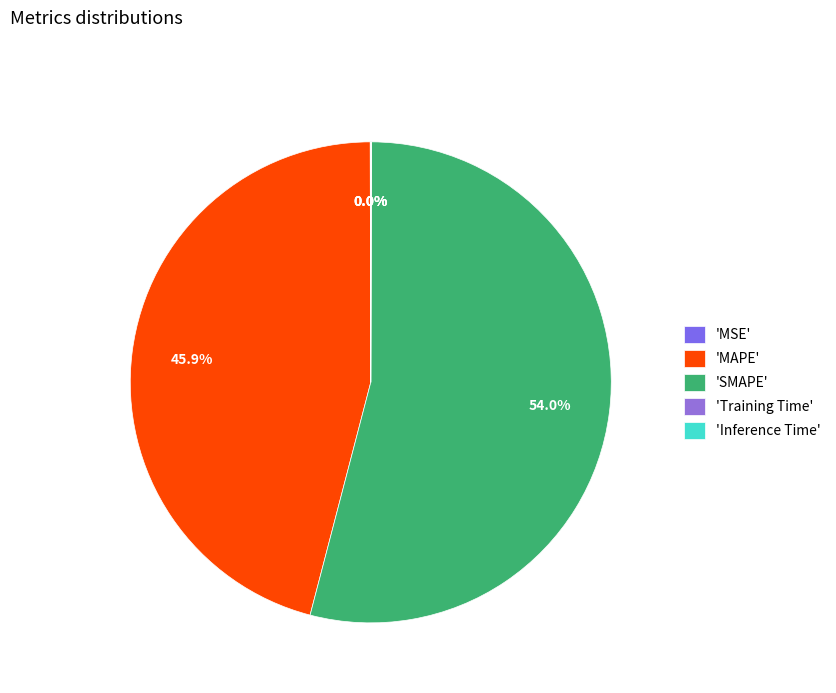

How many segments does this pie chart have?

5